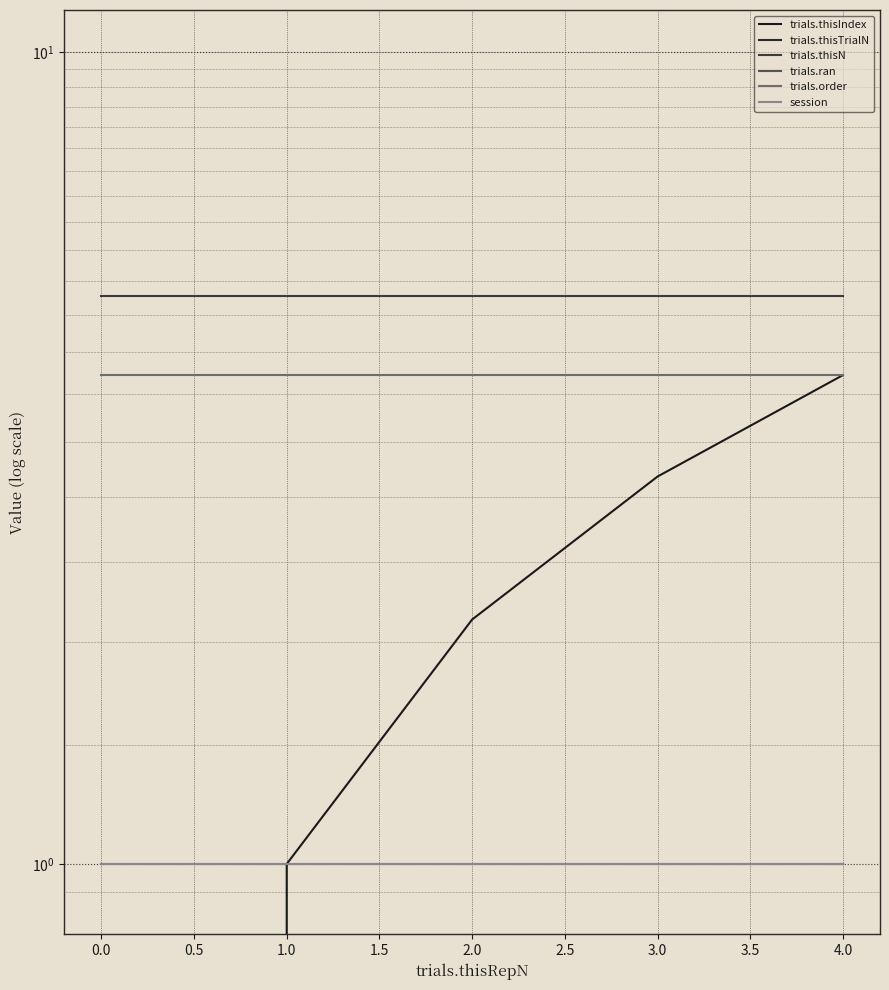

Which series has the largest range (max minus min)?

trials.thisIndex